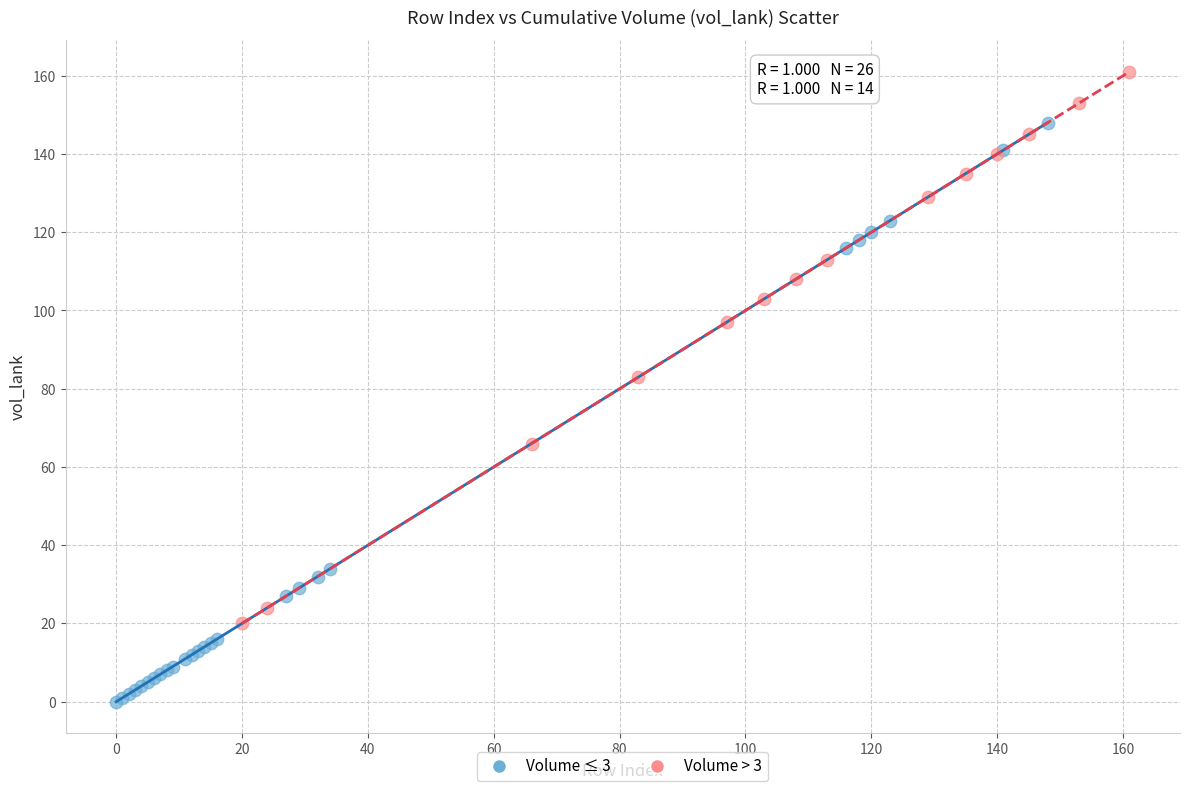

Which series contains the highest Y value?

Volume > 3